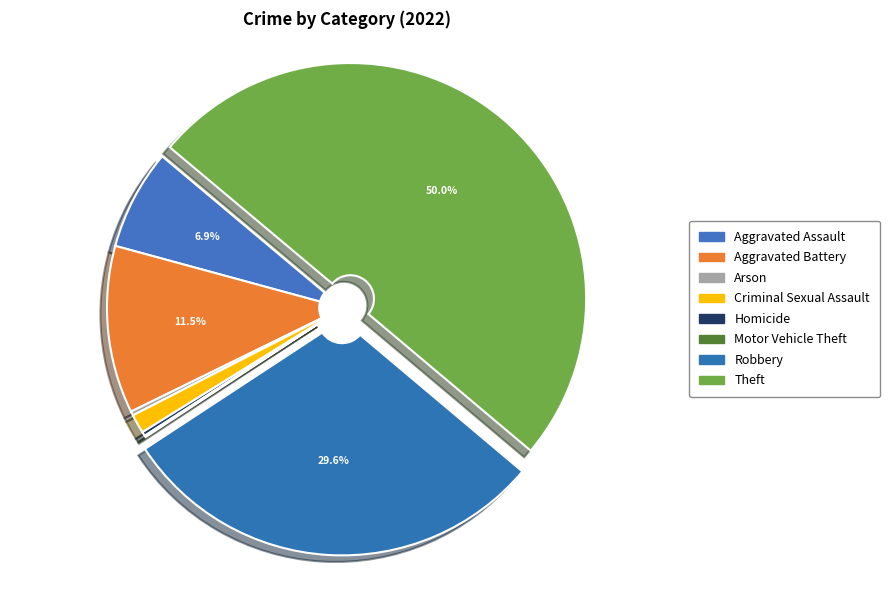

How many segments does this pie chart have?

8